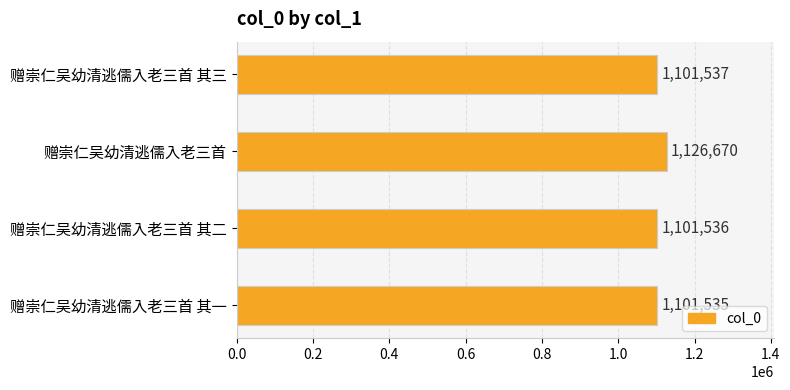

Does the chart contain stacked bars?

No